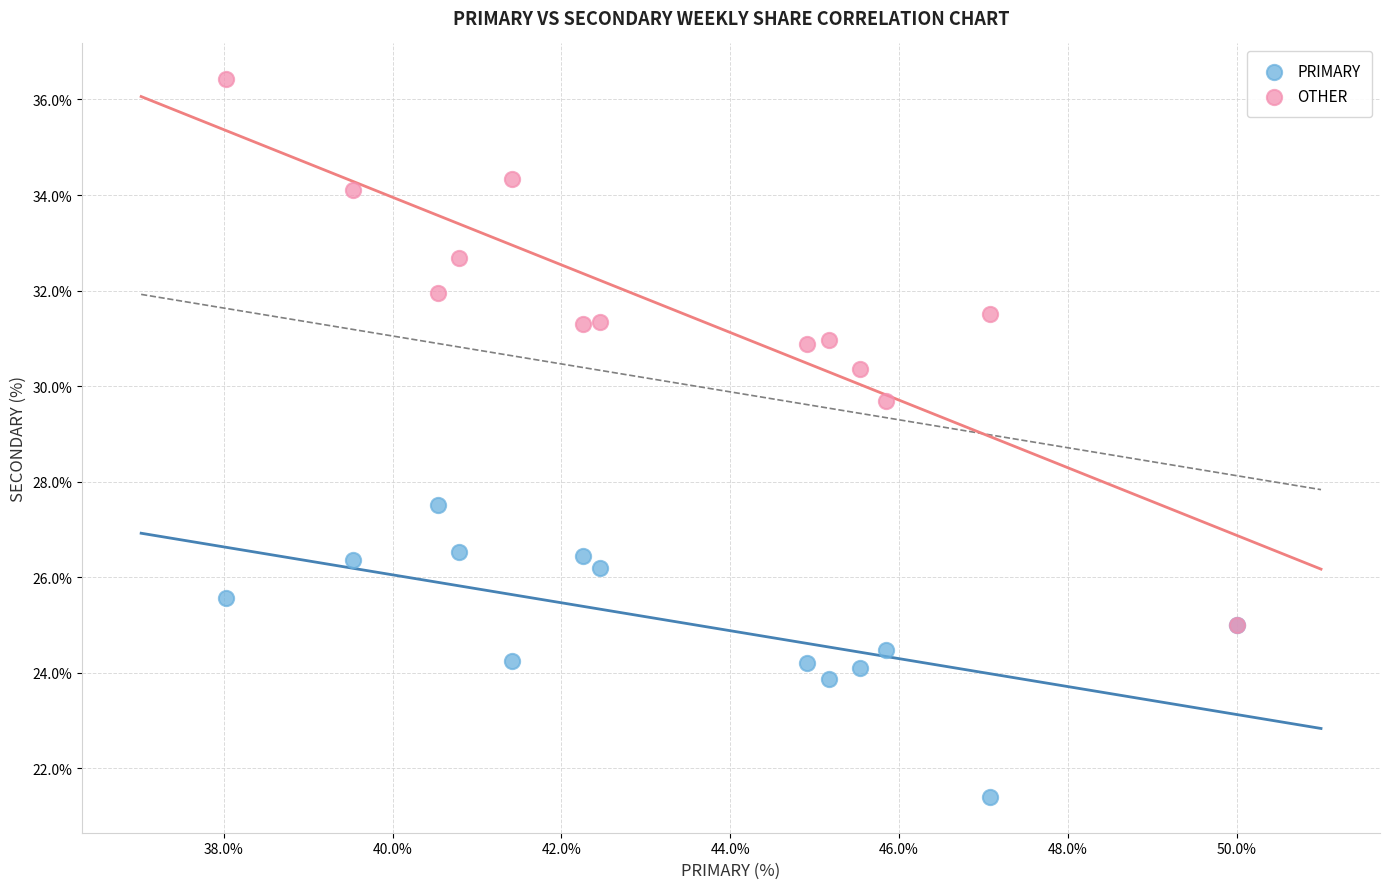

Which series has the widest spread of Y values?

OTHER